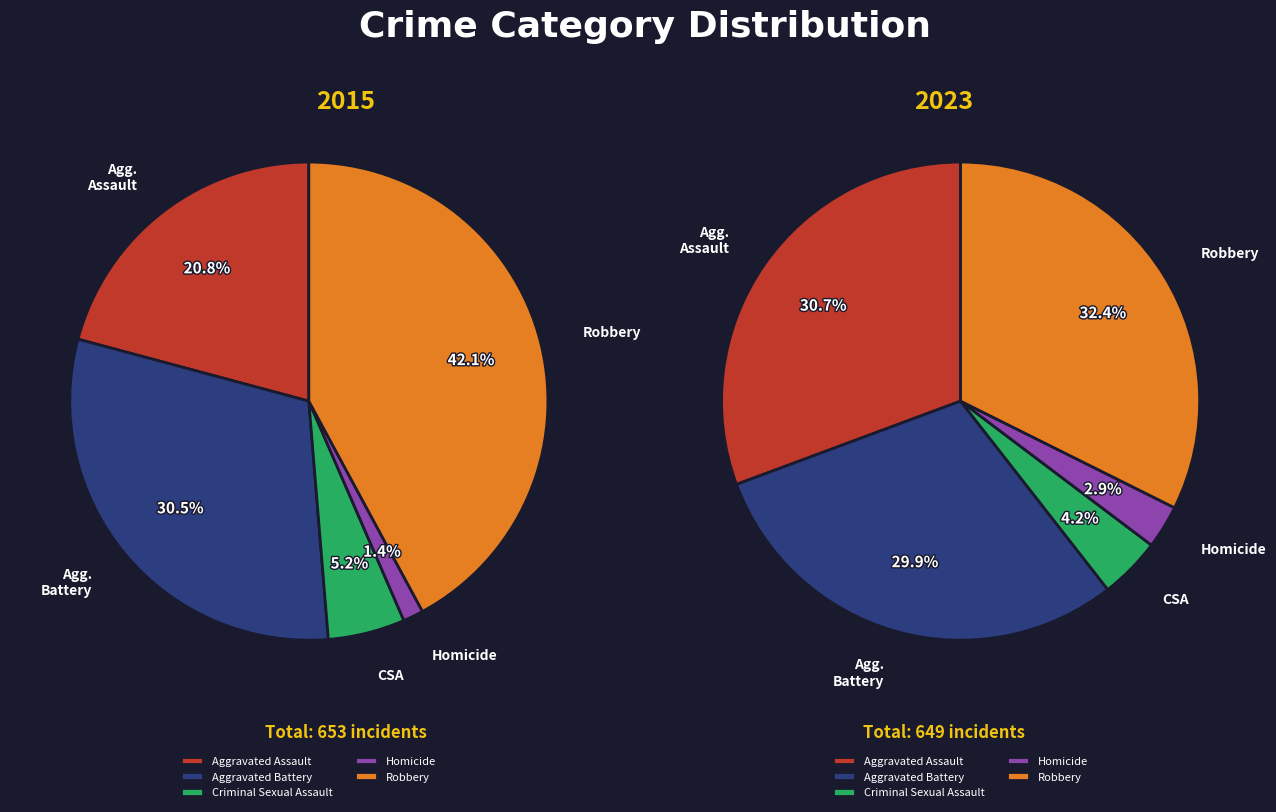

What percentage is the Aggravated Battery slice, to the nearest percent?

30%